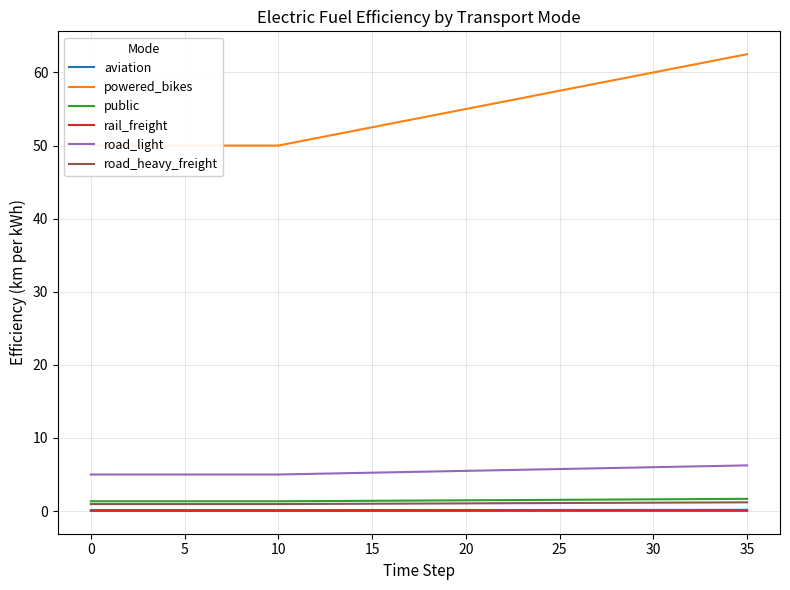

Count the number of data series in this chart.

6